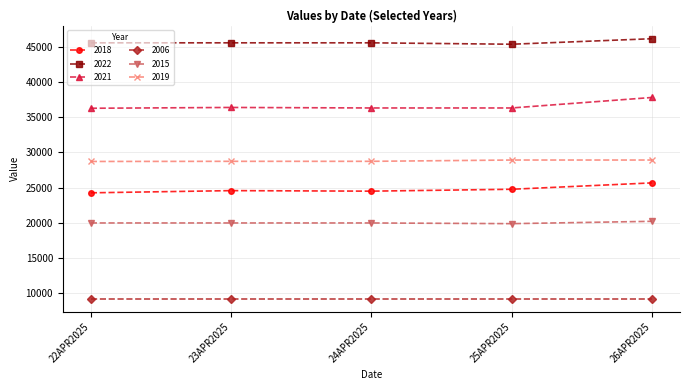

At which label does 2021 first exceed 36301?

23APR2025